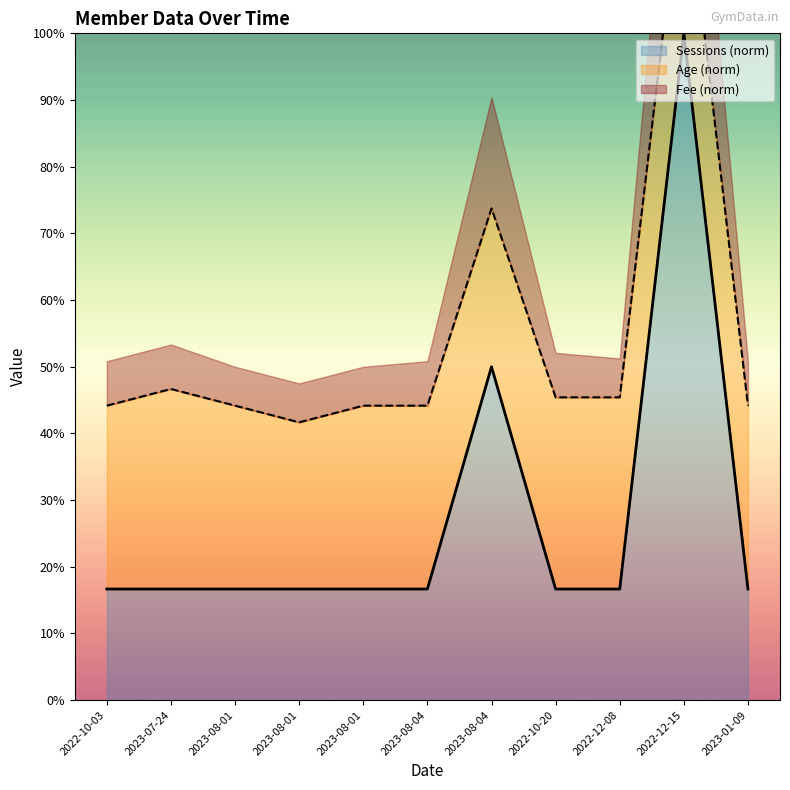

Which has a higher value, 2023-08-04 or 2022-12-08?

2023-08-04